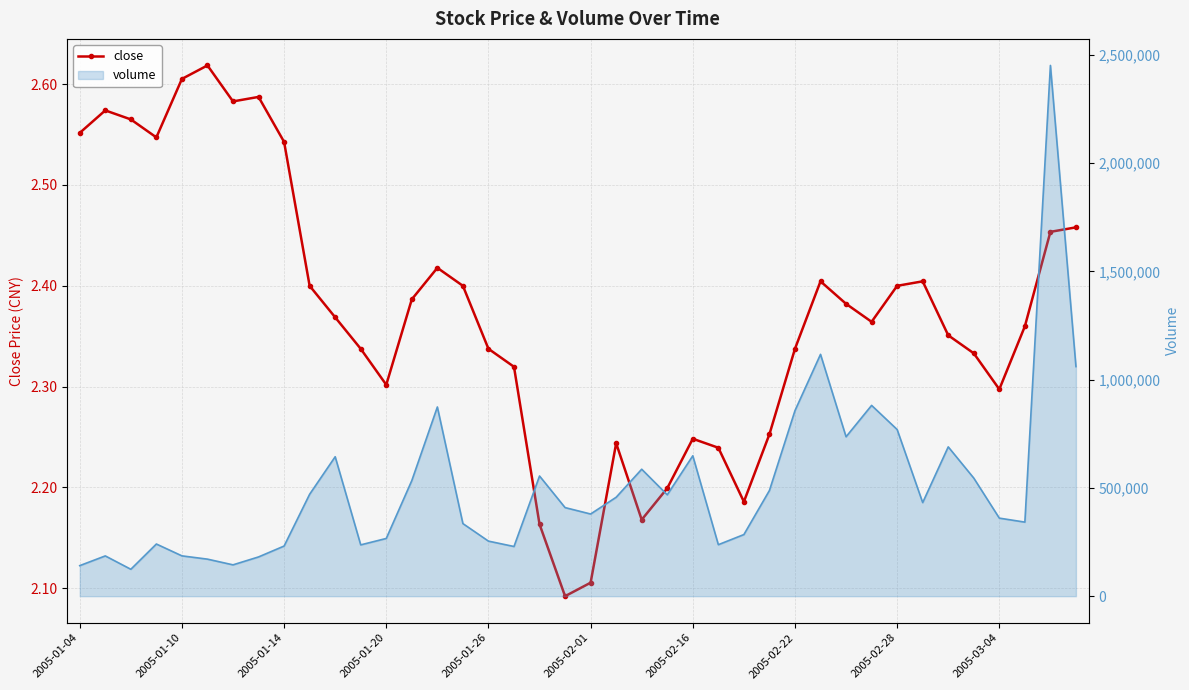

True or false: volume_line and close cross at least once.

False